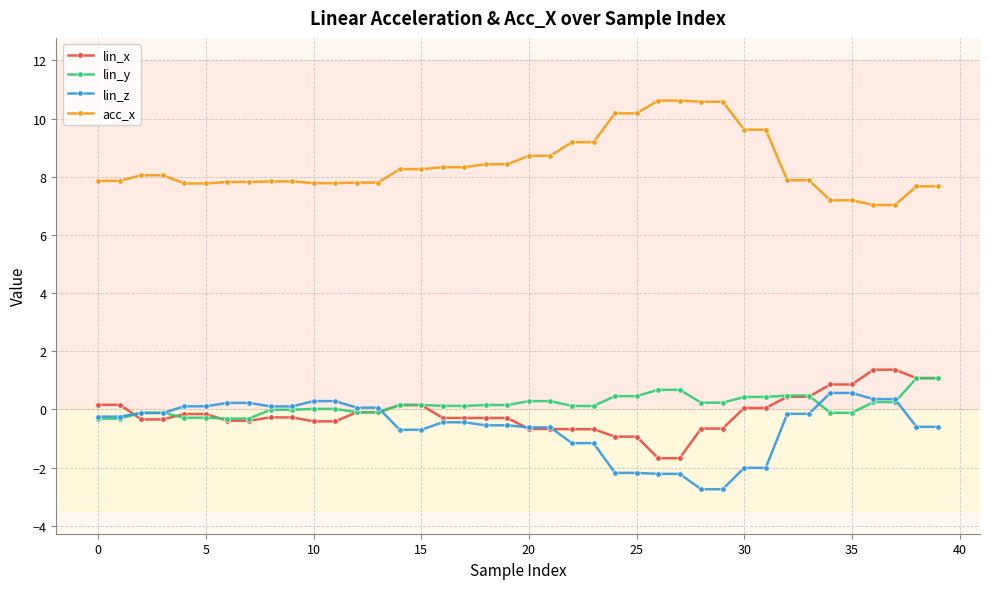

What is the maximum value shown in the chart?

10.6